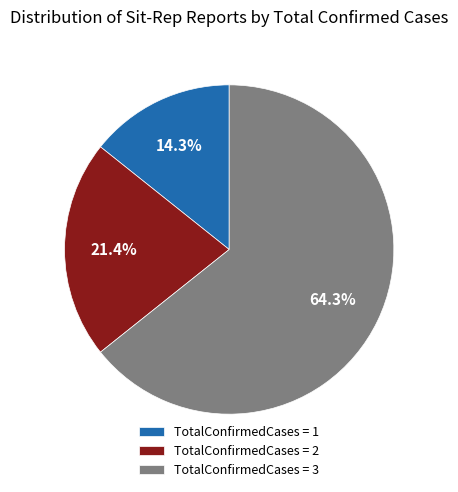

What portion of the pie excludes TotalConfirmedCases = 1?

85.7%